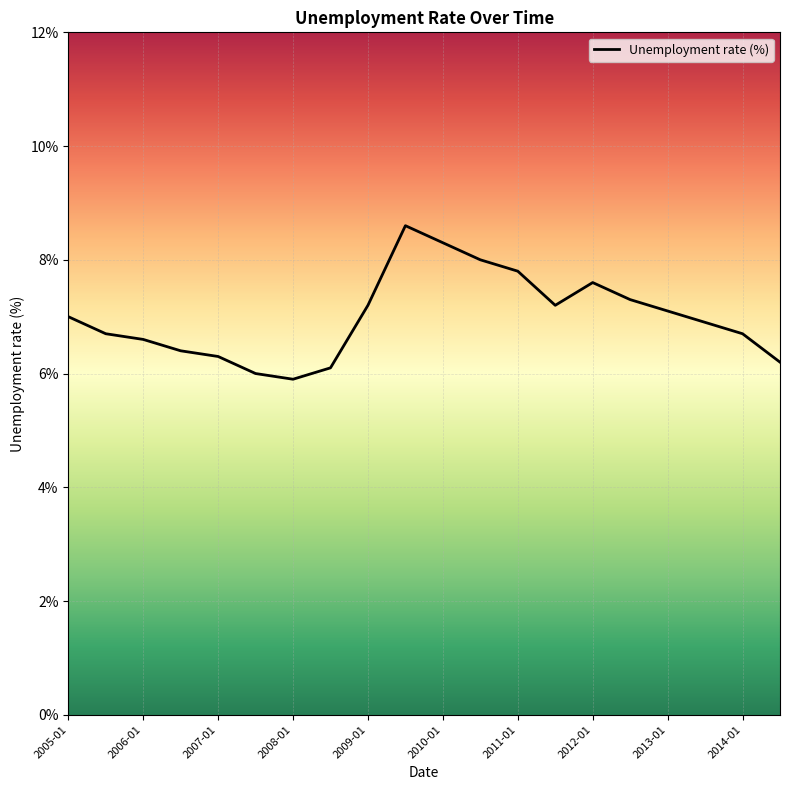

What is the difference between the maximum and minimum values?

2.7